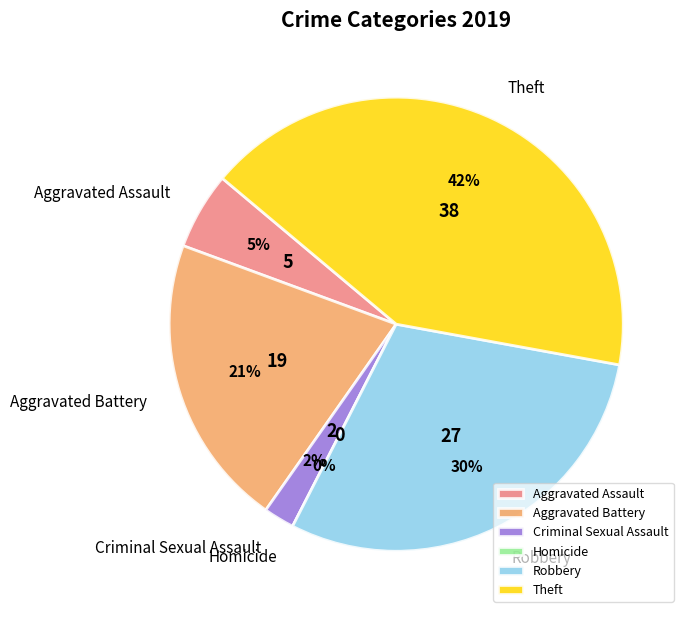

The Aggravated Battery slice represents 12% of the pie. True or false?

False